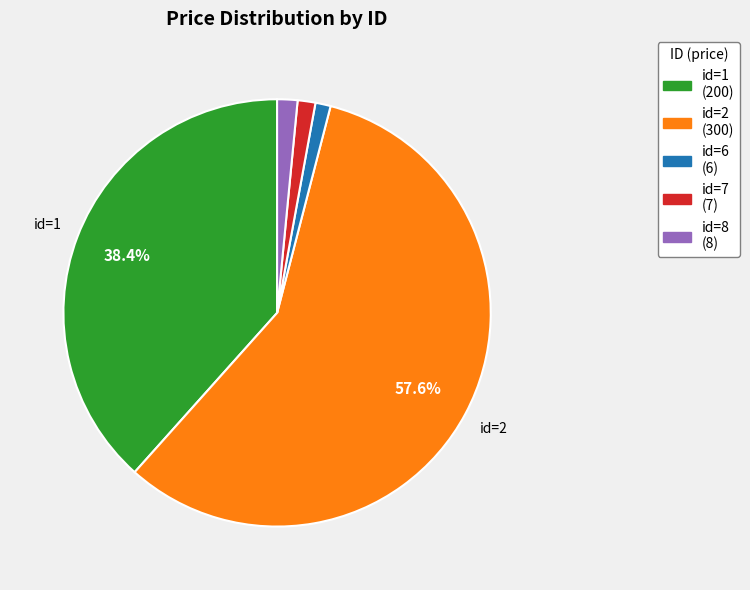

Is the sum of id=7 (7) and id=2 (300) greater than half?

Yes